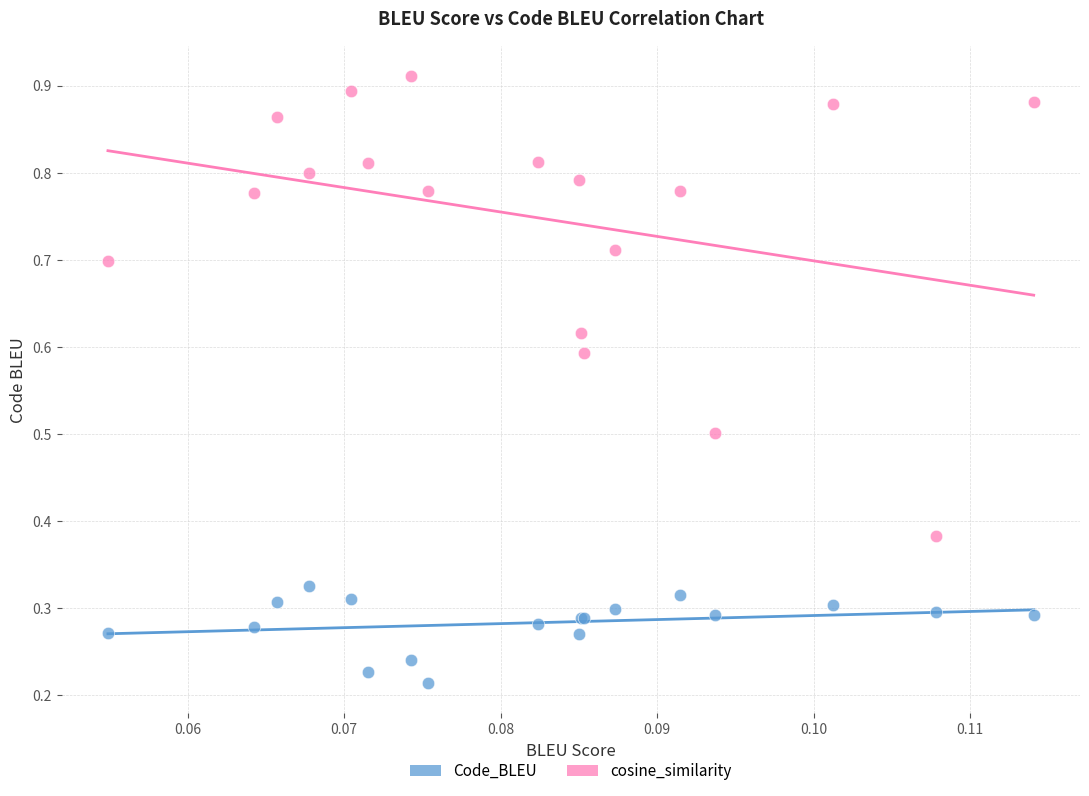

Which series contains the lowest Y value?

Code_BLEU